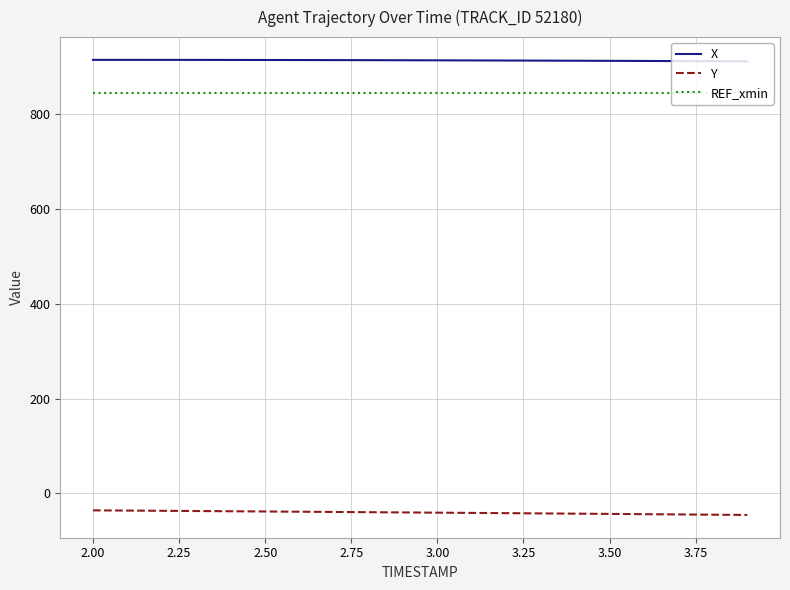

True or false: X and REF_xmin intersect in this chart.

False